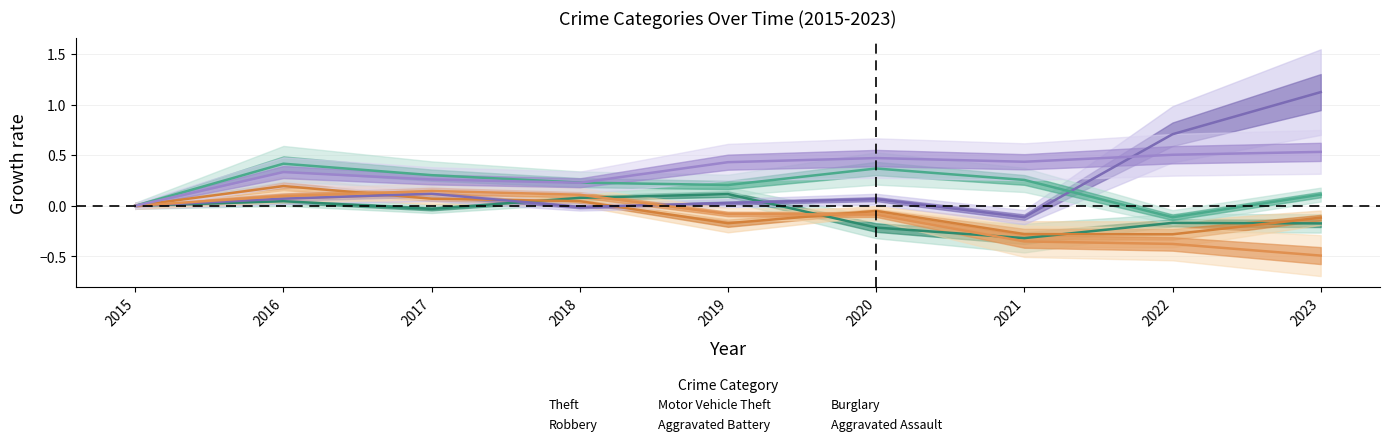

Count the number of data series in this chart.

6